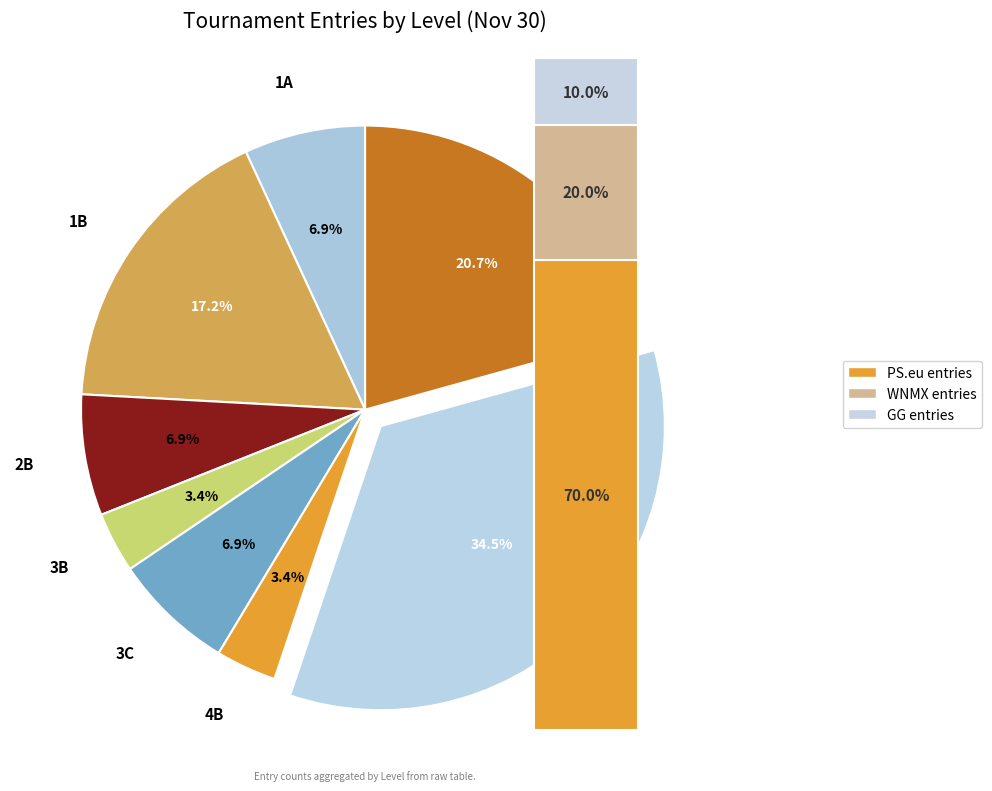

To the nearest percent, what percentage of the pie is 1B?

17%